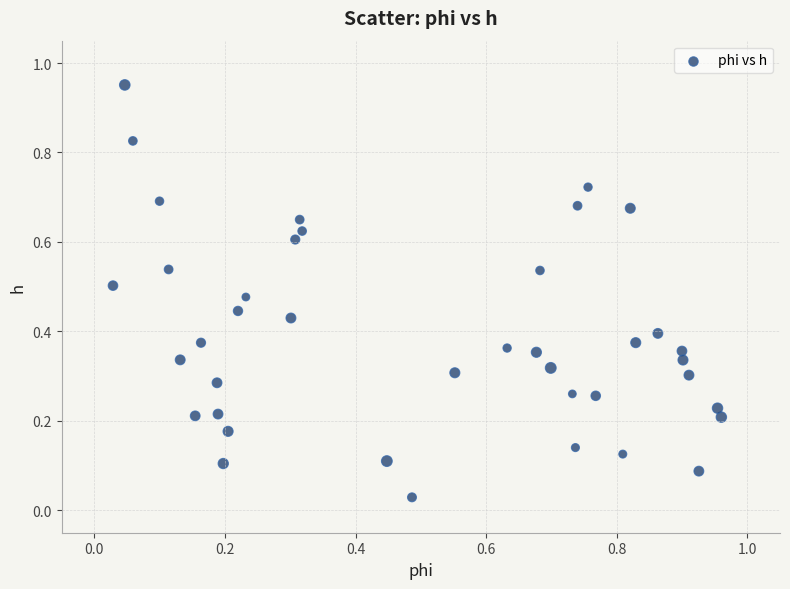

What is the range of Y values (max minus min)?

0.9